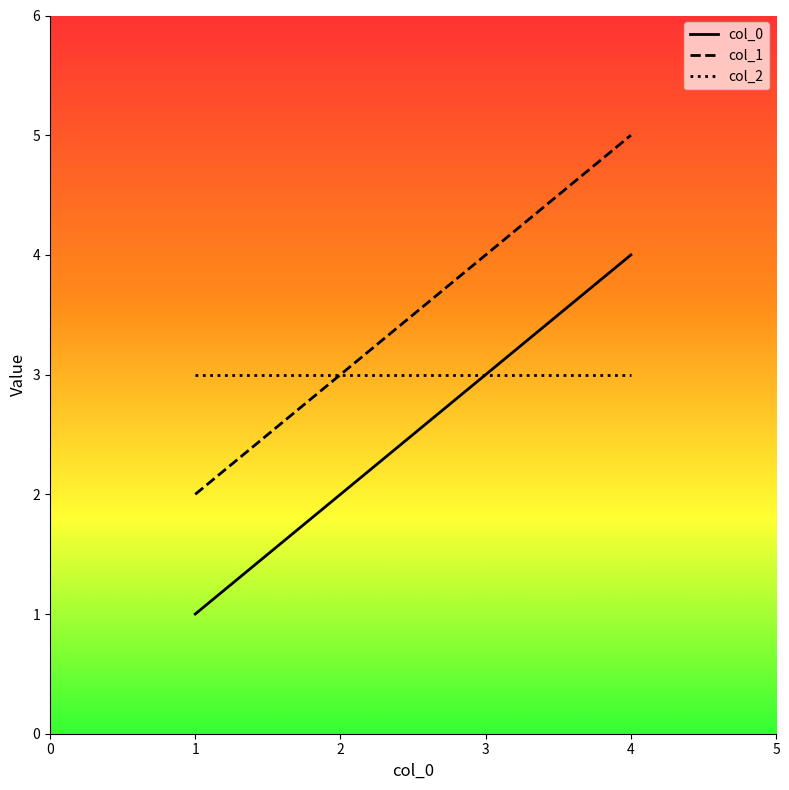

Is it true that col_0 equals 4 at 4?

True